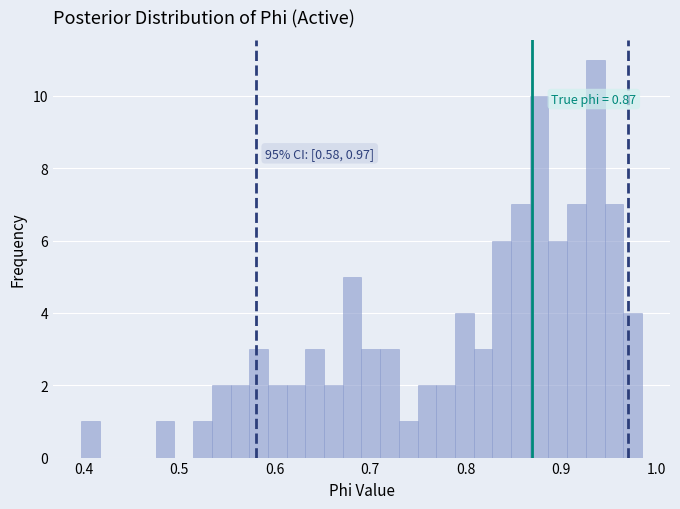

Read against the x-axis, roughly where is the centre of the tallest bar?

0.94